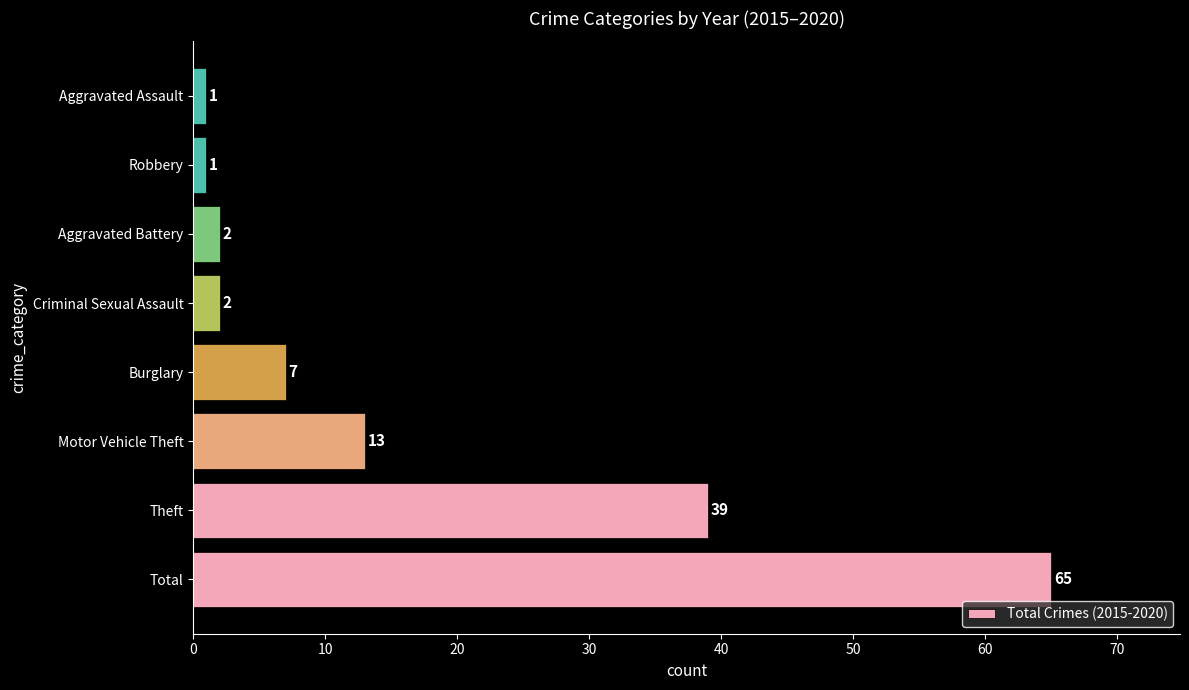

What is the sum of all values?

130